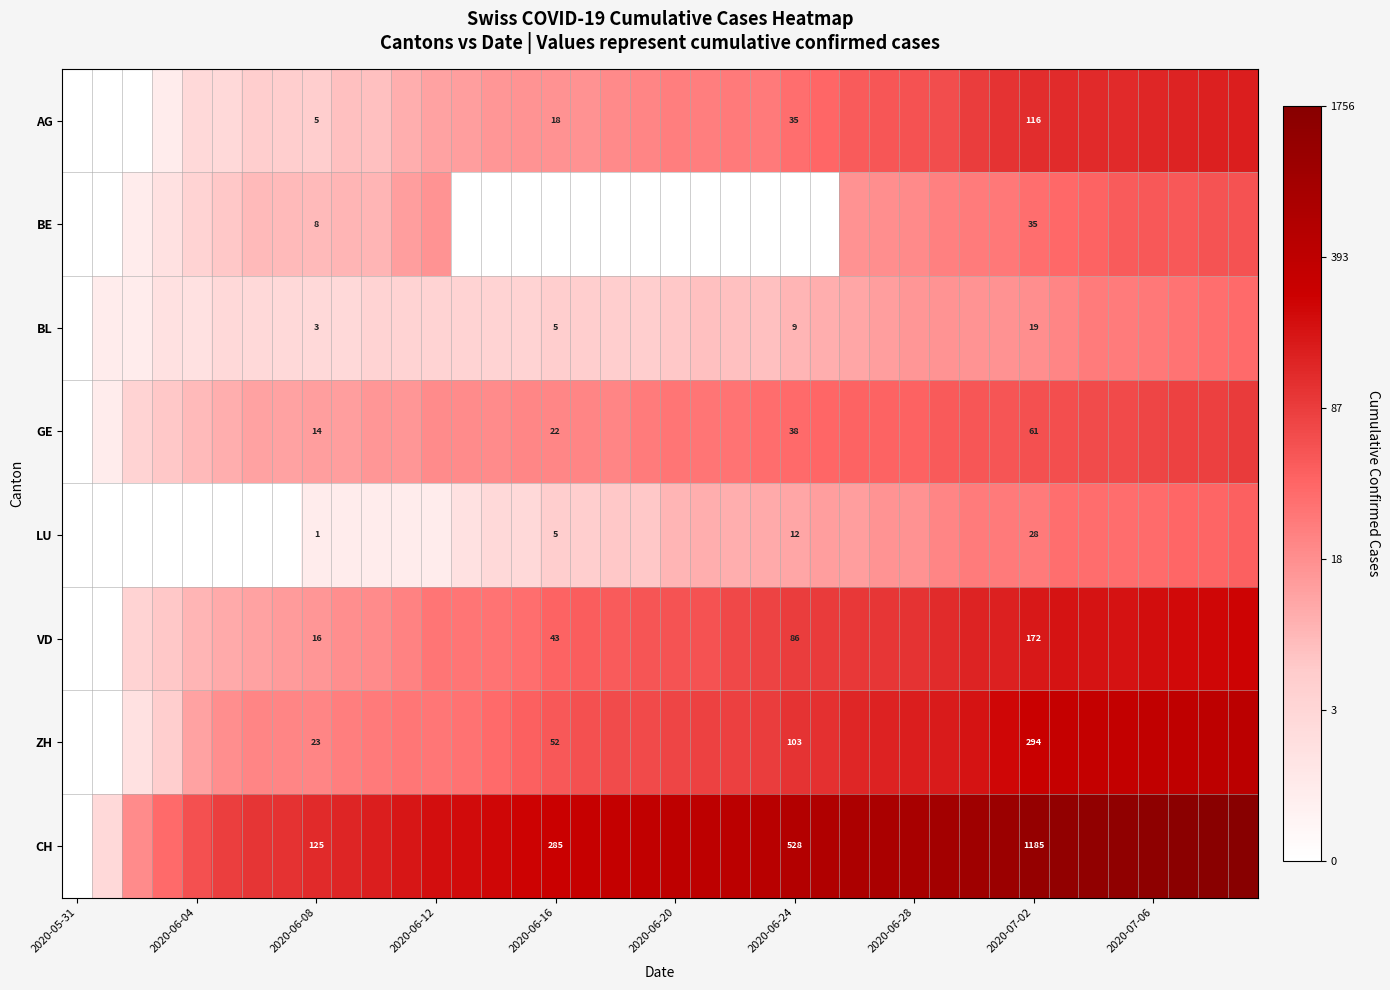

At how many categories does at least one series exceed 1?

39